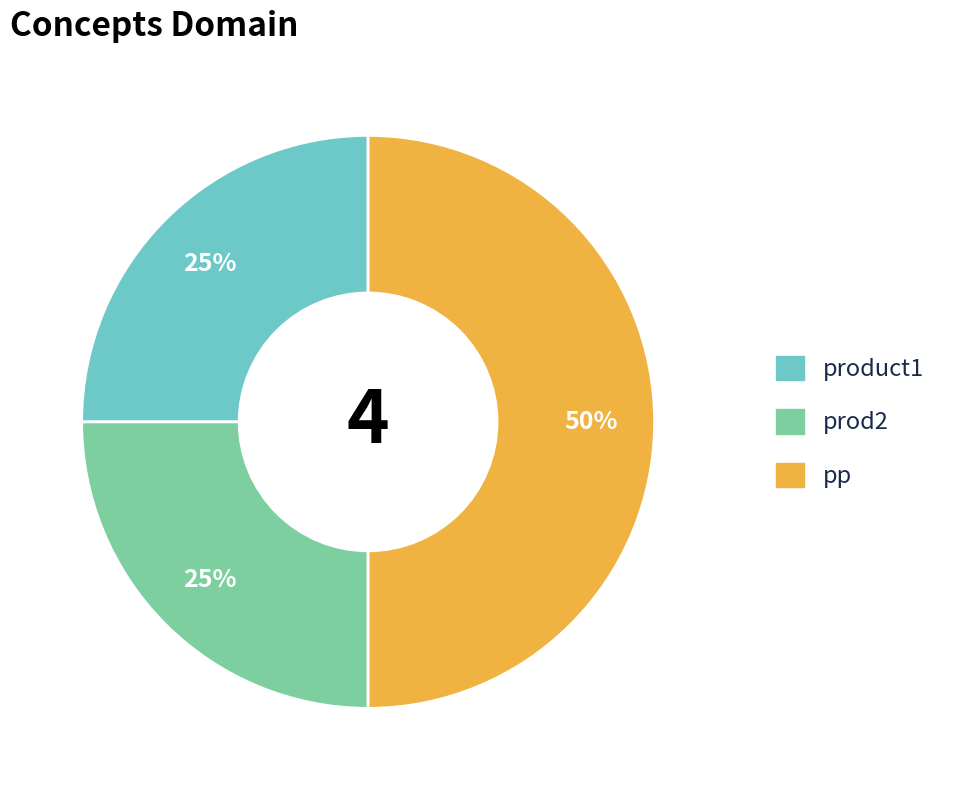

How many slices are in this pie chart?

3